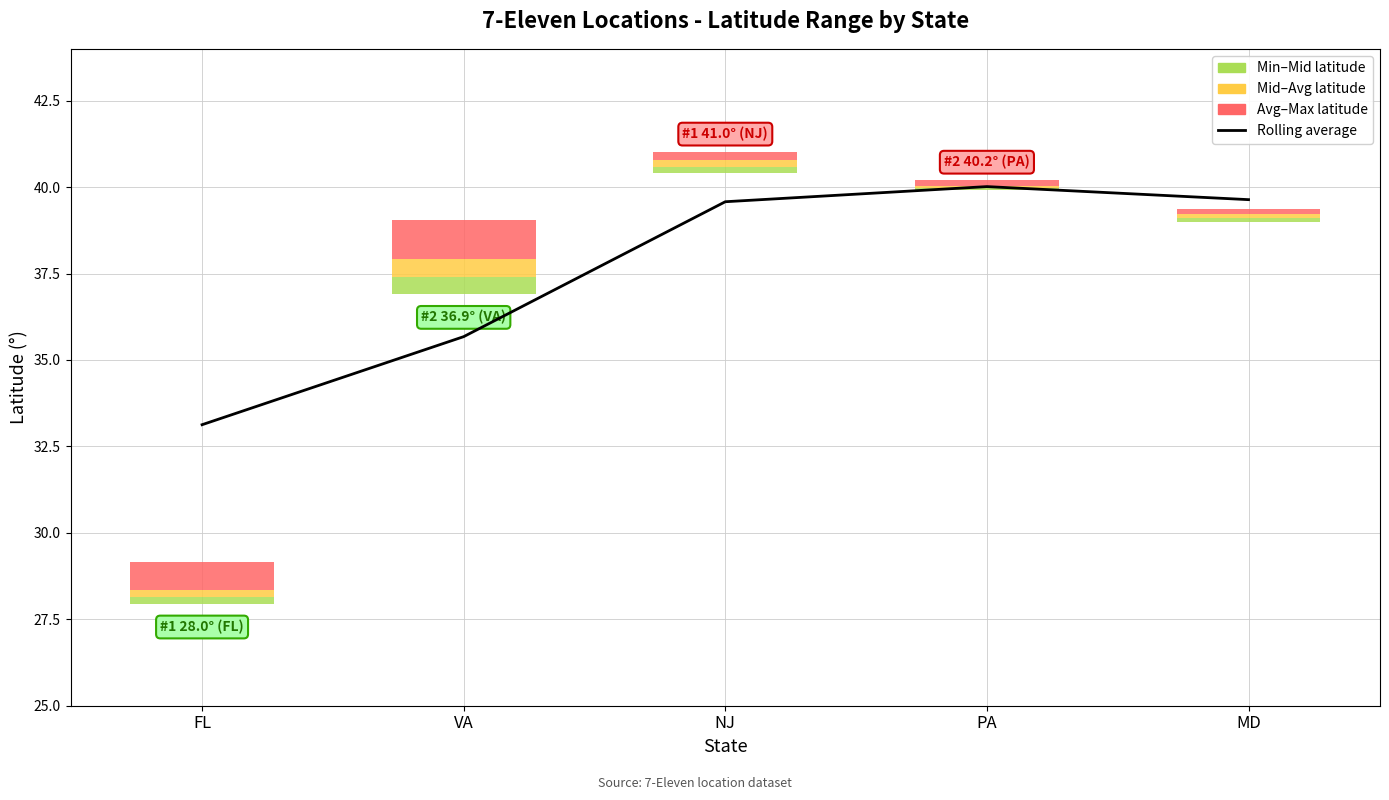

What is the change in value from NJ to PA?

+0.4